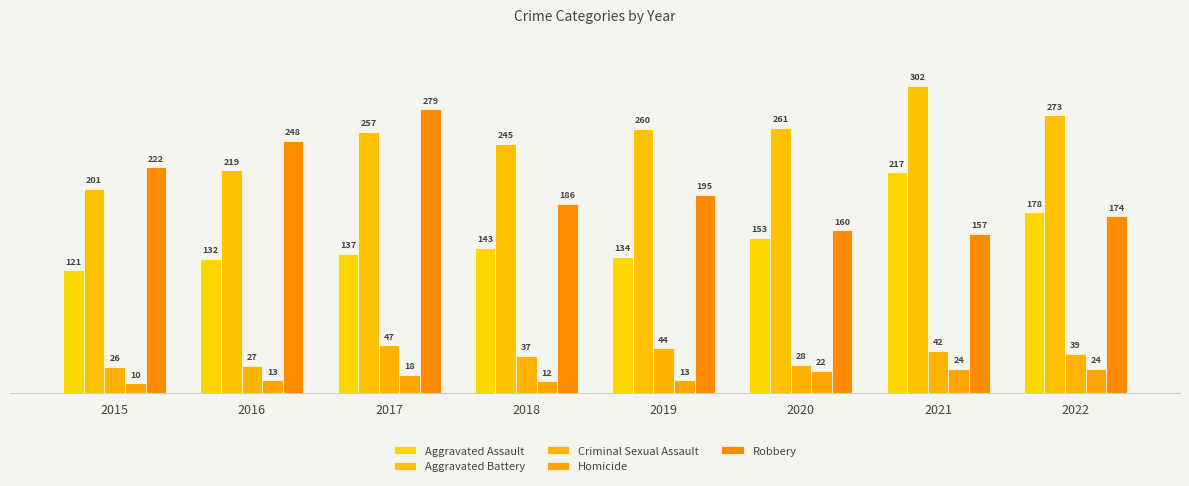

Where is Homicide nearest to the value 17?

2017